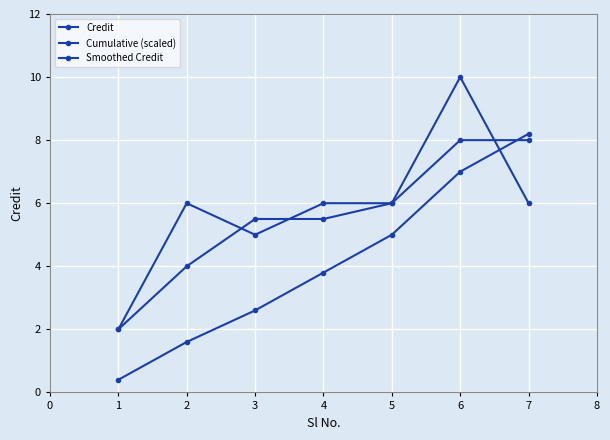

How many lines are shown in the chart?

3